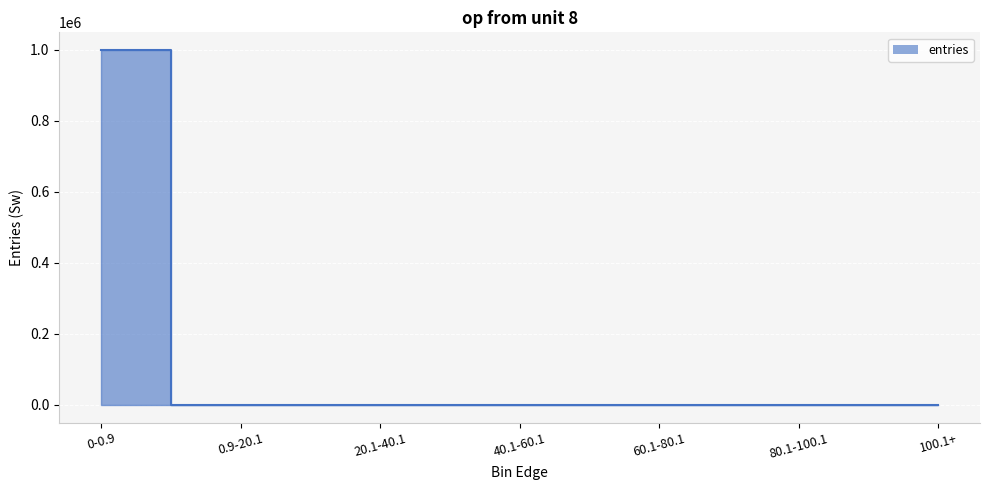

Reading left to right, list all the values displayed in this chart.

0-0.9=999229	0.9-20.1=560	20.1-40.1=140	40.1-60.1=45	60.1-80.1=13	80.1-100.1=7	100.1+=6